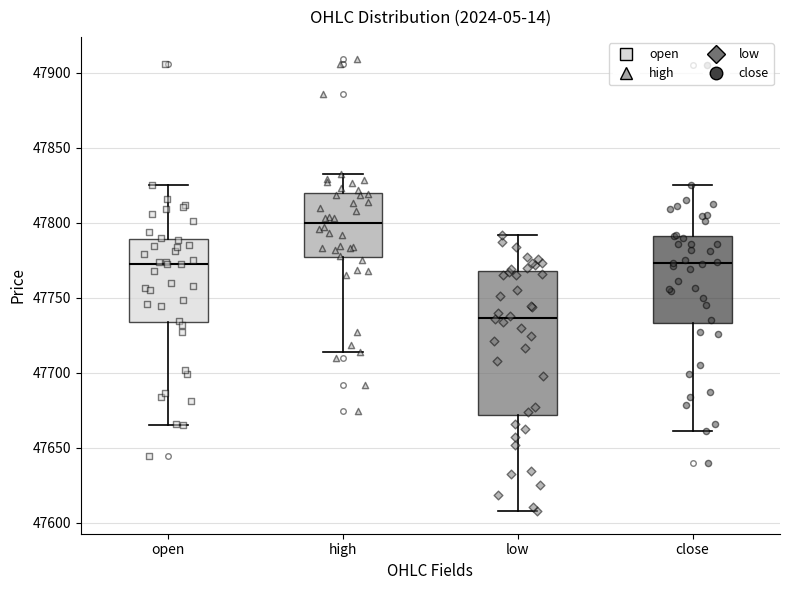

Reading left to right, transcribe this box plot: for each box, give where its median line is, the range the box spans, and where its two whiskers end, as read against the y-axis. The values are not printed on the chart, so give them approximately, as read against the axis.

open: median 47775, box 47735 to 47790, whiskers 47665 to 47825
high: median 47800, box 47775 to 47820, whiskers 47715 to 47830
low: median 47735, box 47670 to 47770, whiskers 47610 to 47790
close: median 47775, box 47735 to 47790, whiskers 47660 to 47825